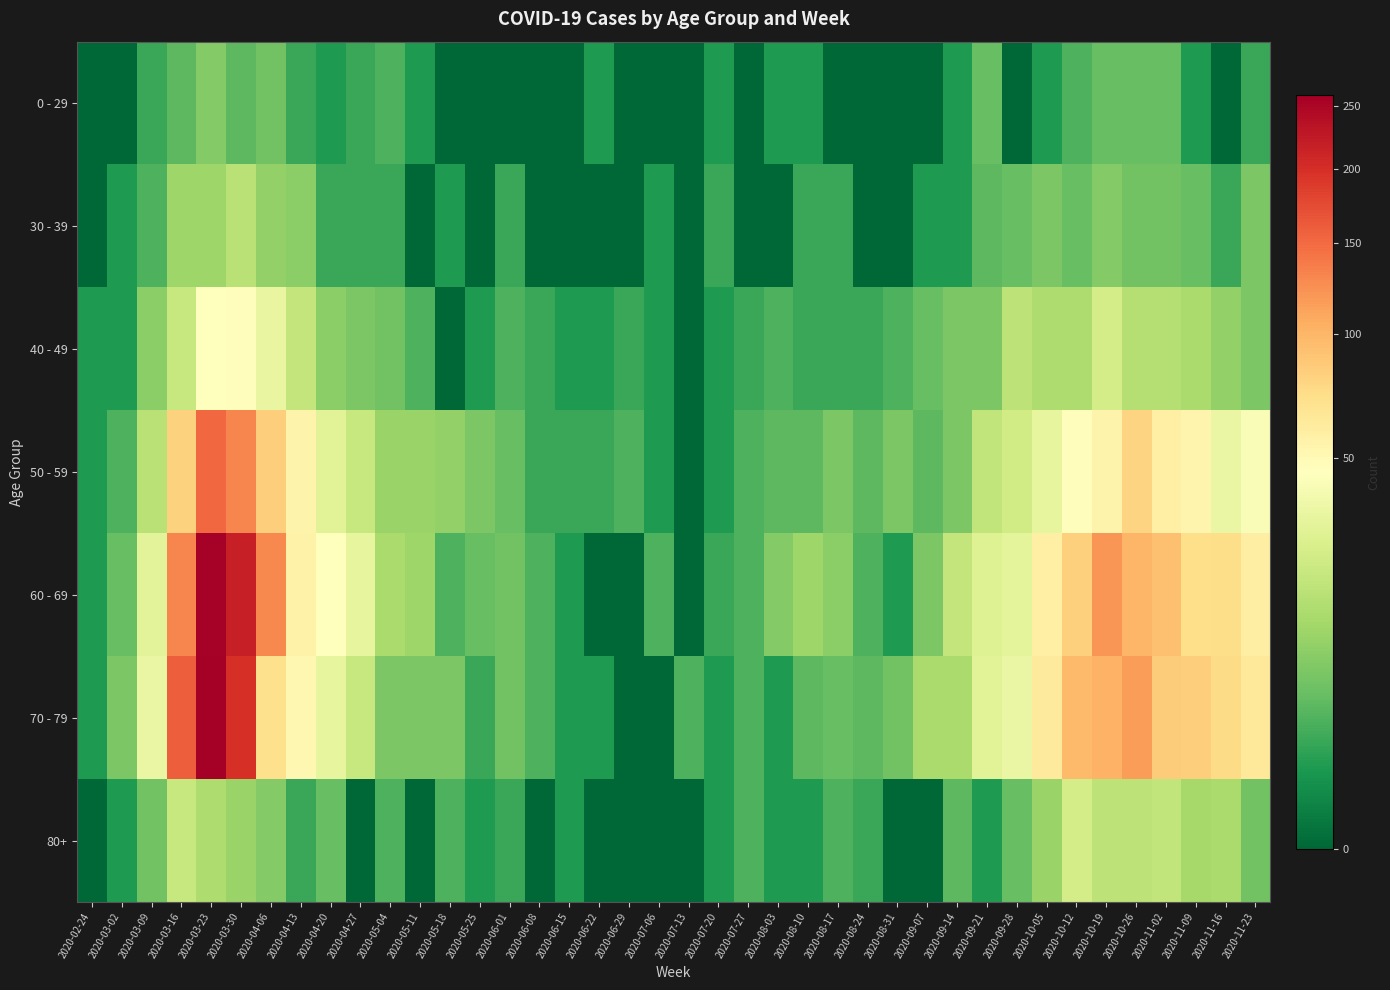

What is the total value across all series at 2020-07-27?

14